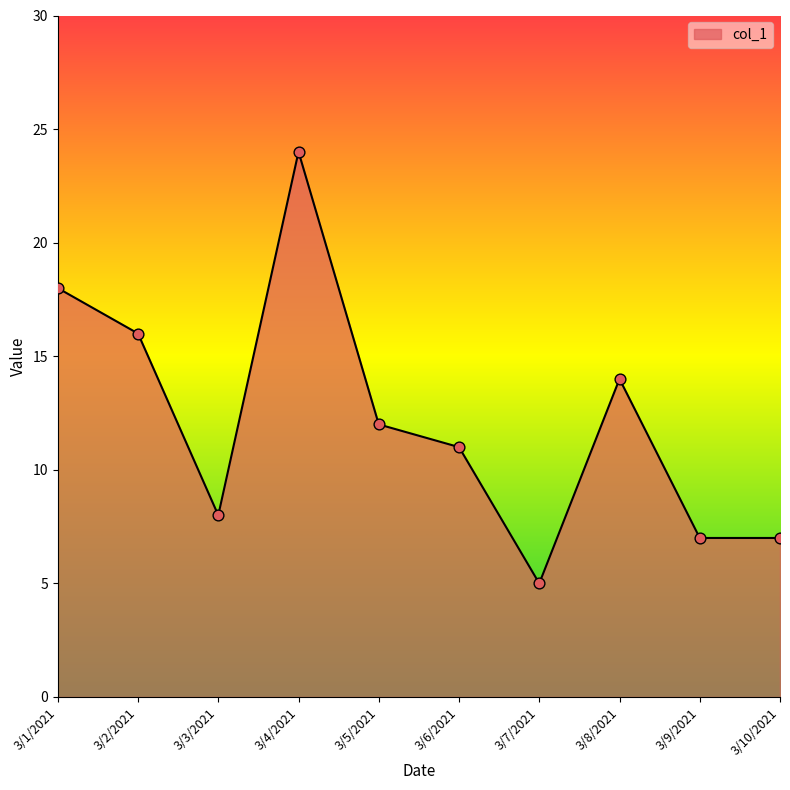

Which has a higher value, 3/6/2021 or 3/10/2021?

3/6/2021